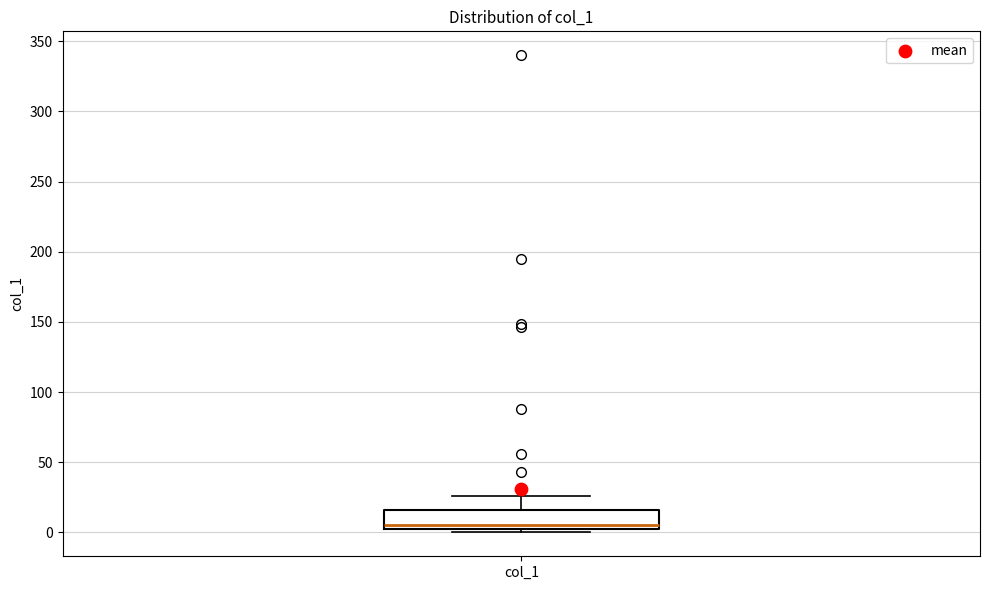

Transcribe this box plot: give where the median line is, the range the box spans, and where the two whiskers end, as read against the y-axis. The values are not printed on the chart, so give them approximately, as read against the axis.

median 5 (just above the box's lower edge), box 5 to 15, whiskers 0 to 25